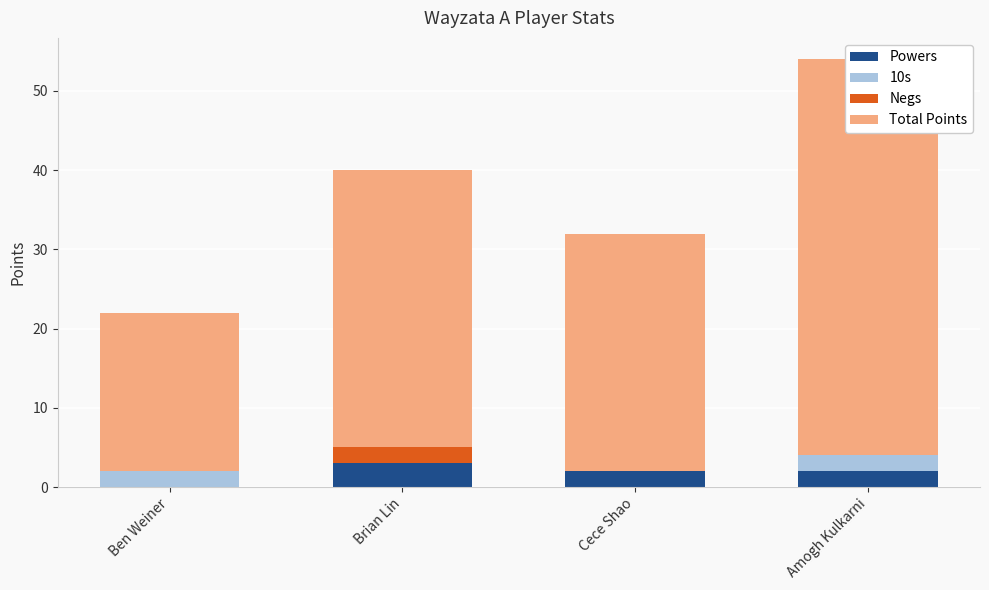

Which label corresponds to the largest value in the chart?

Amogh Kulkarni